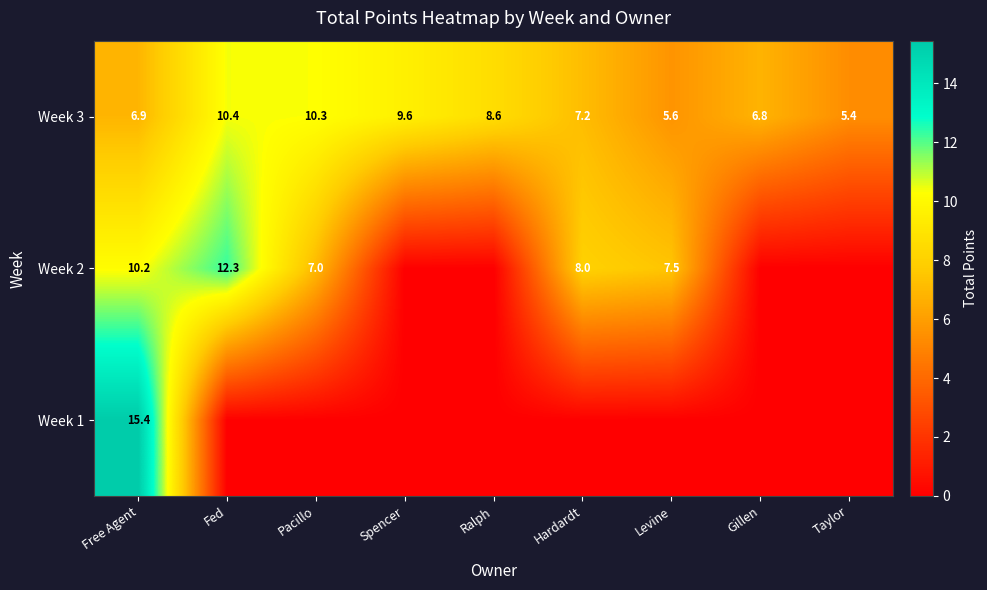

Rank the categories by Week 3 value from lowest to highest.

Taylor, Levine, Gillen, Free Agent, Hardardt, Ralph, Spencer, Pacillo, Fed